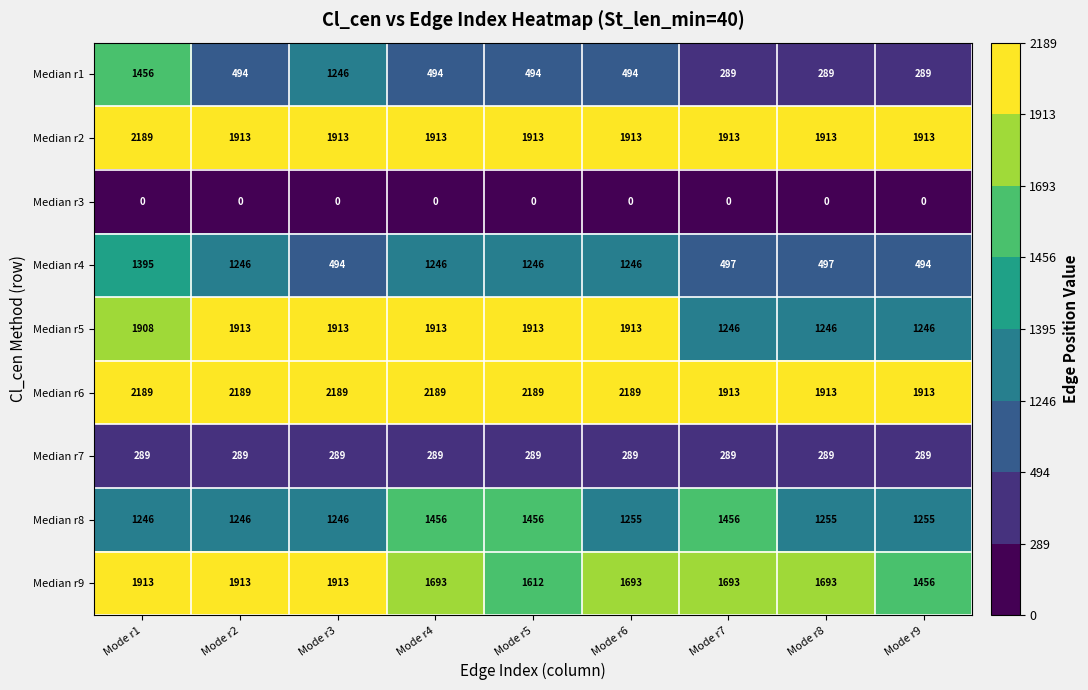

What is the difference between the maximum and minimum values in the Median r4 series?

901